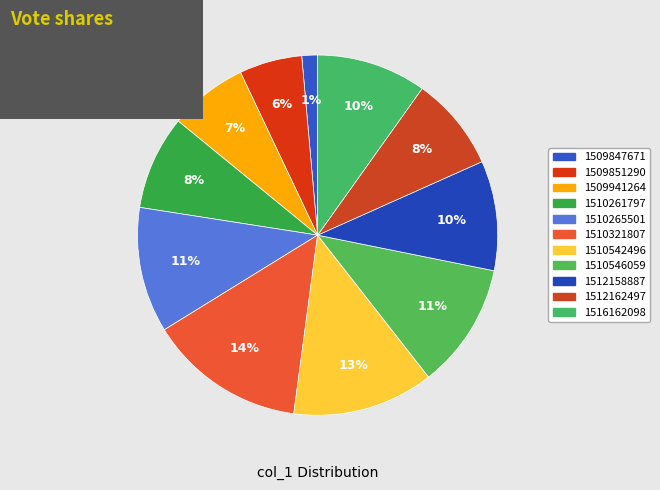

How many segments does this pie chart have?

11